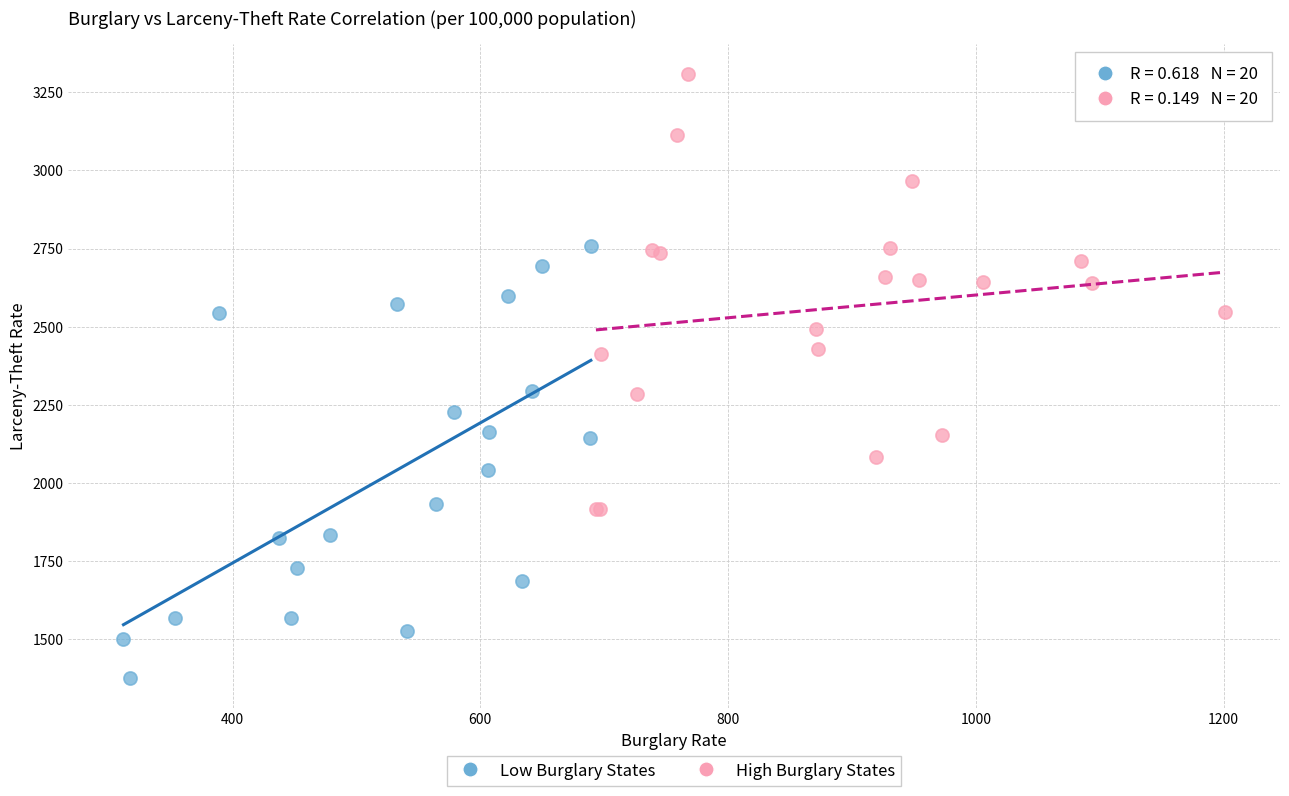

Which series contains the lowest Y value?

Low Burglary States